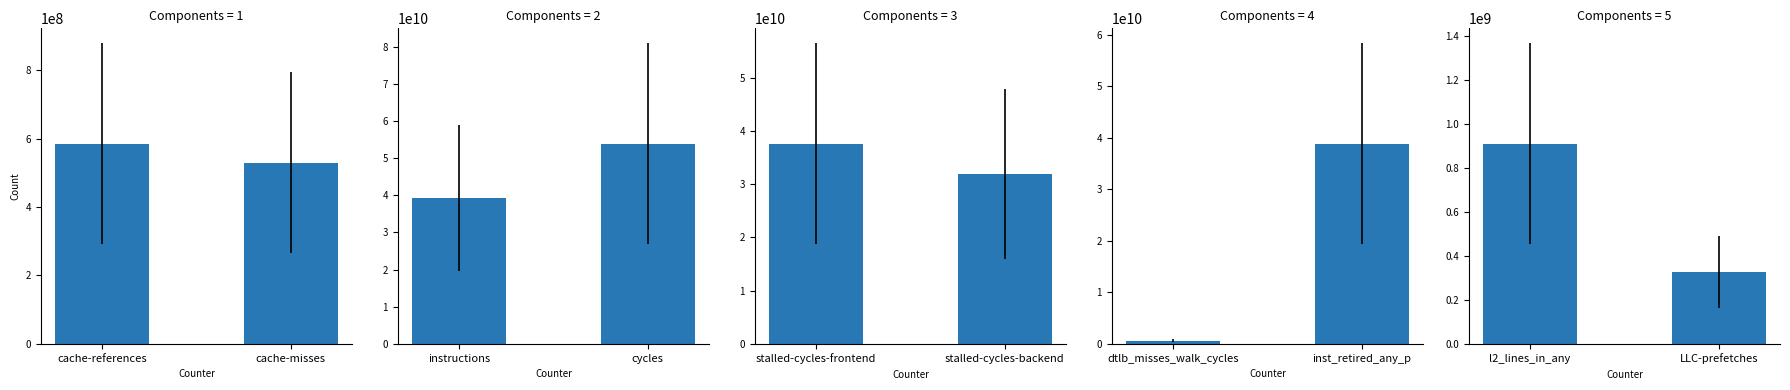

What is the label of the 2nd bar from the left?

LLC-prefetches